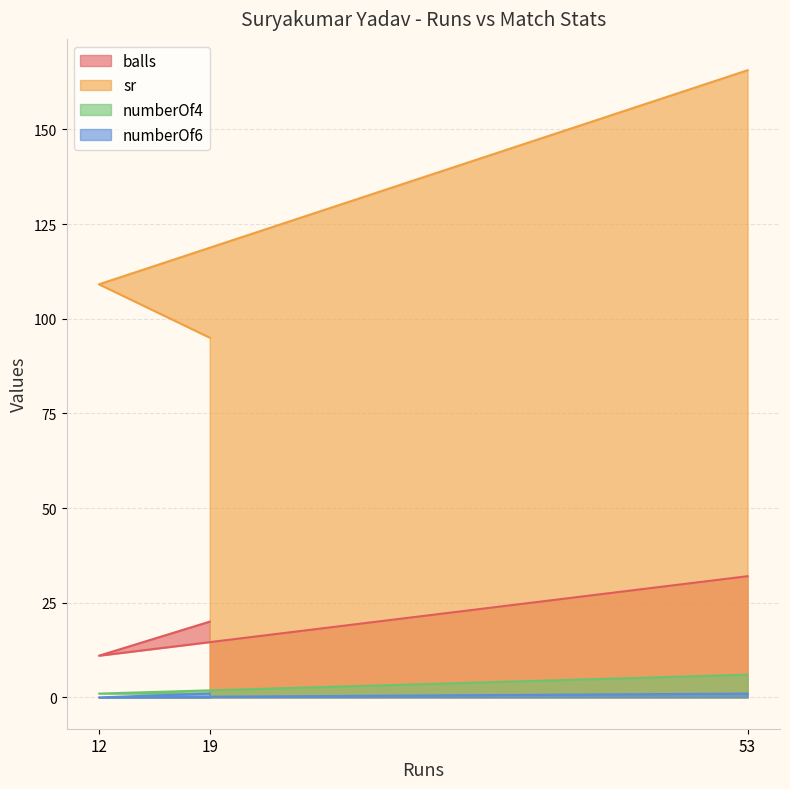

What is the spread (max minus min) of values at 12?

109.1